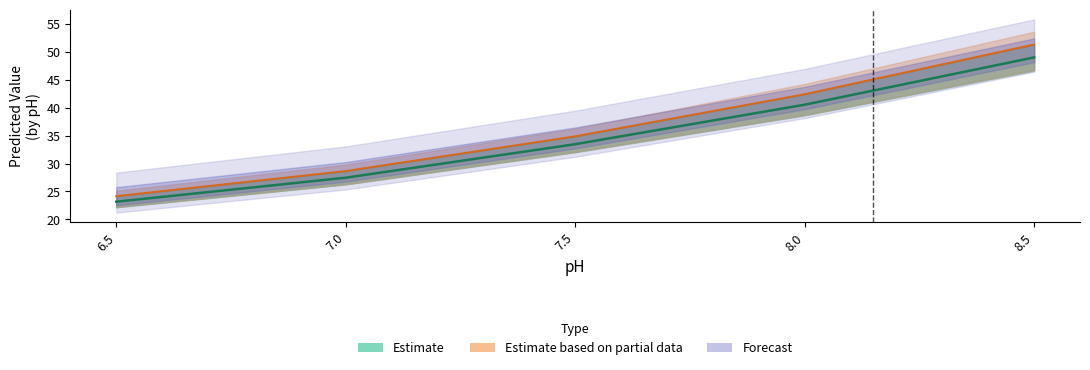

What is the difference between the pred_stderr values at 8.5 and 6.5?

0.6